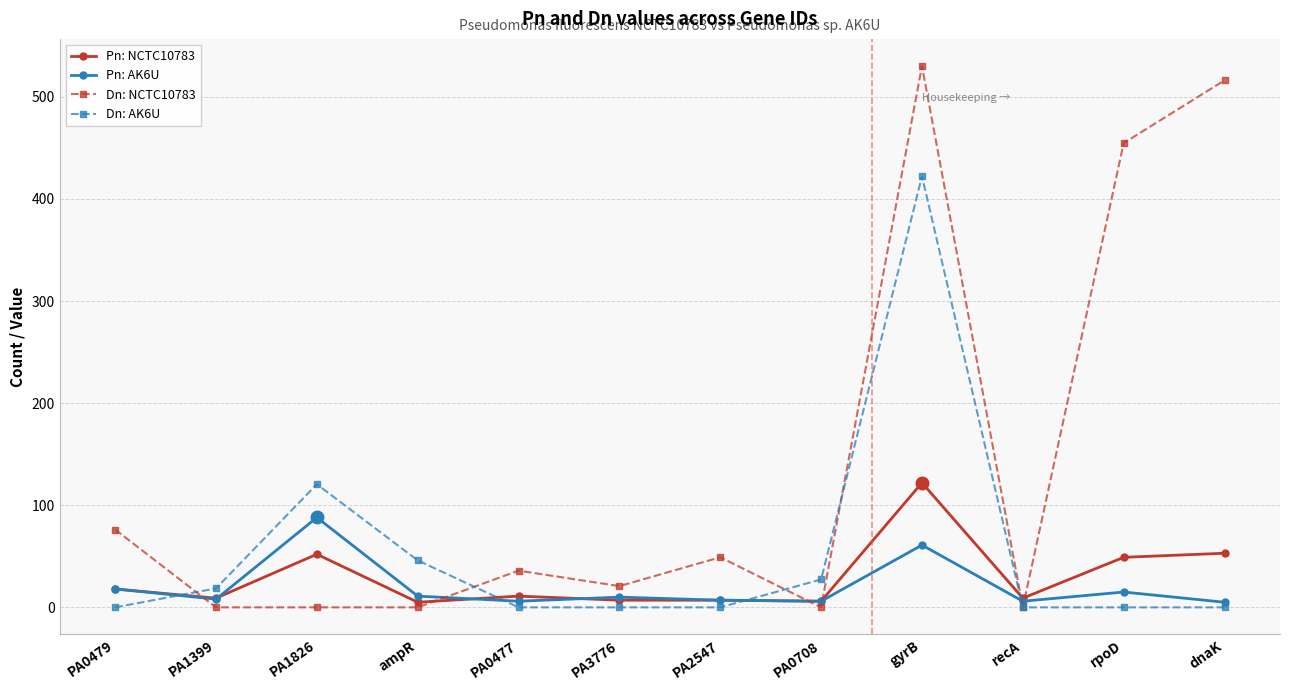

What is the maximum value for Dn: NCTC10783?

530.2